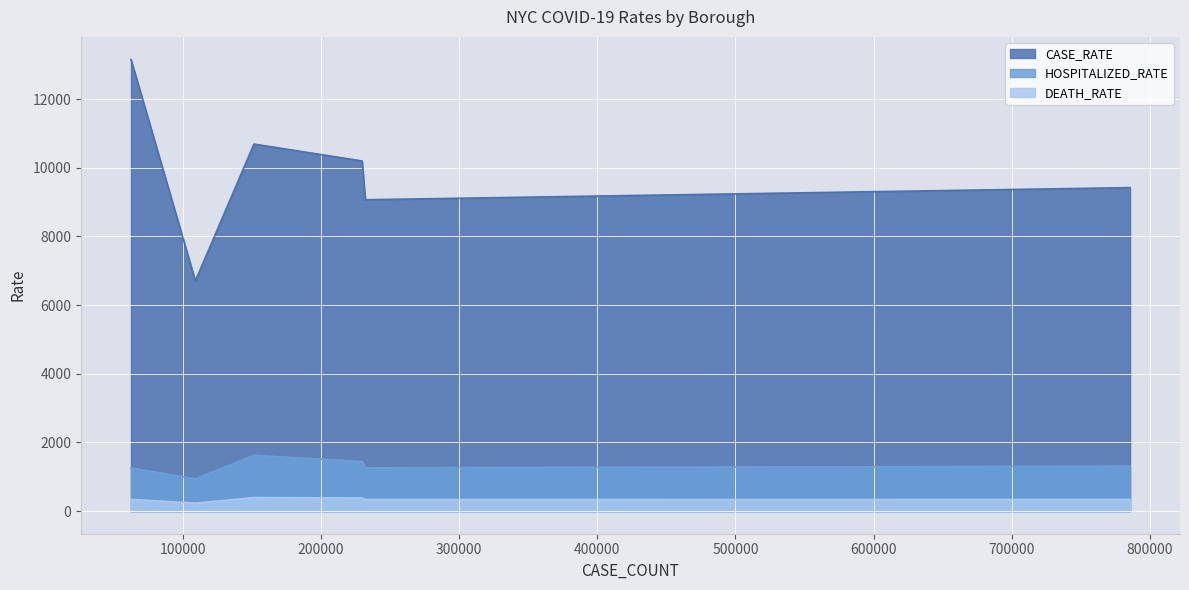

Which series has the largest range (max minus min)?

CASE_RATE